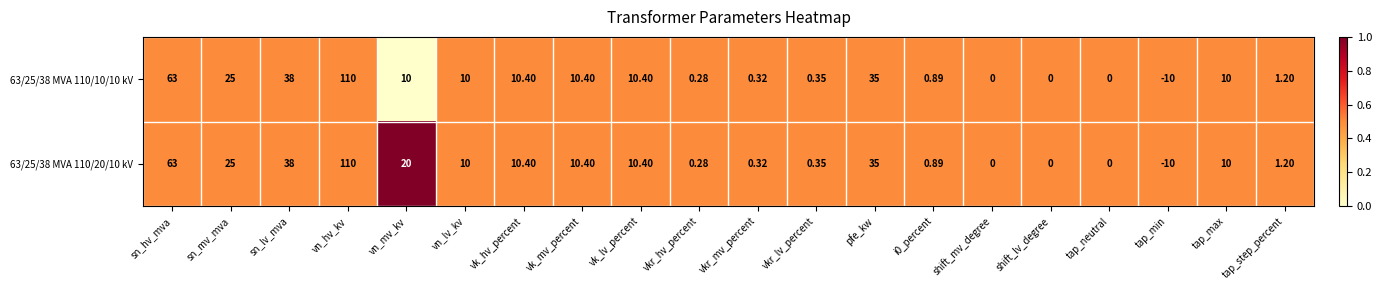

At which label is 63/25/38 MVA 110/10/10 kV closest to 50?

sn_lv_mva